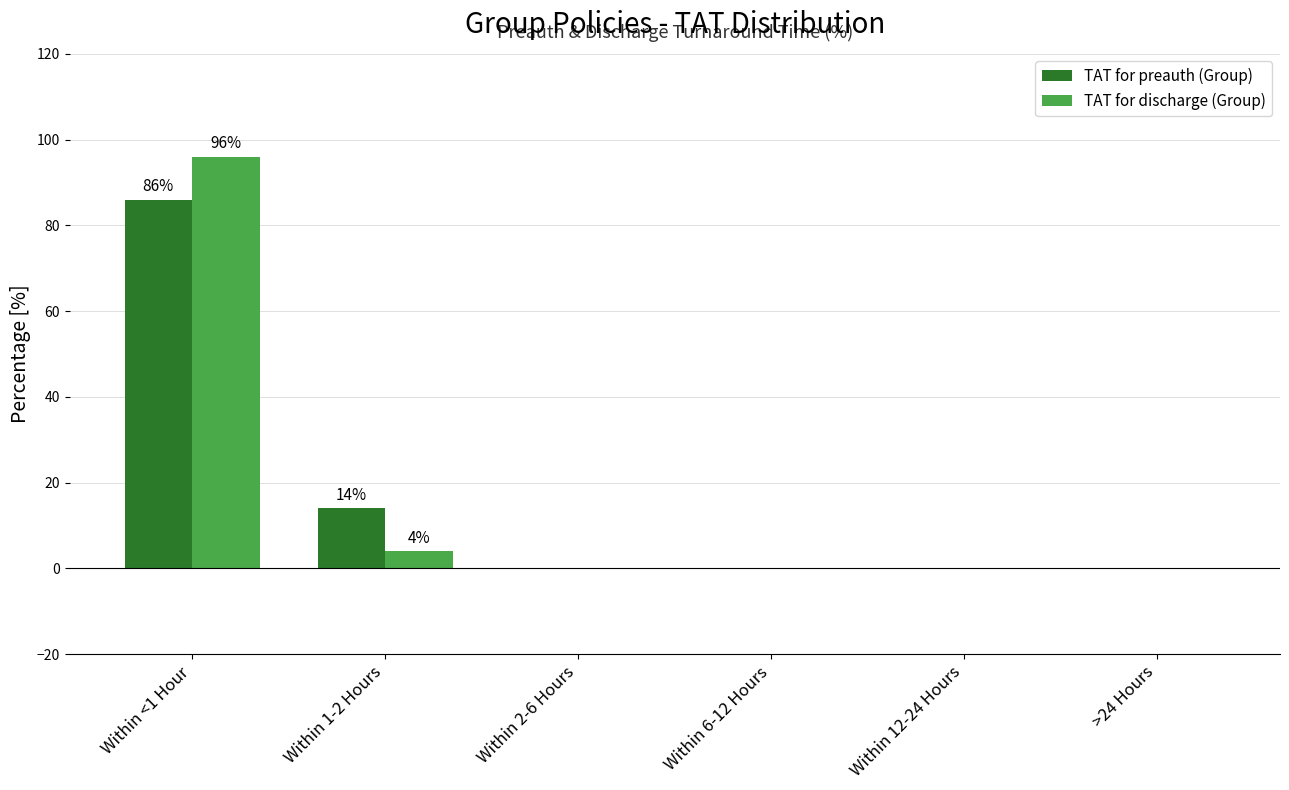

The value of TAT for preauth (Group) at Within 1-2 Hours is 25. True or false?

False